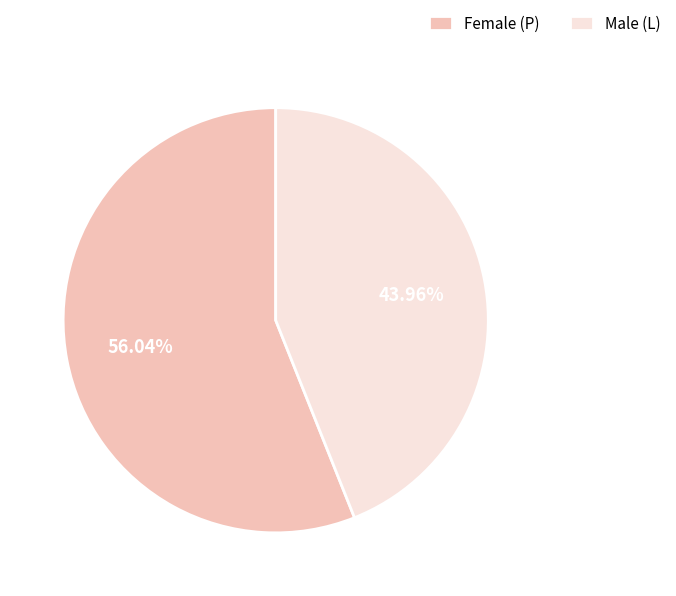

Is Female (P) the majority of the pie?

Yes